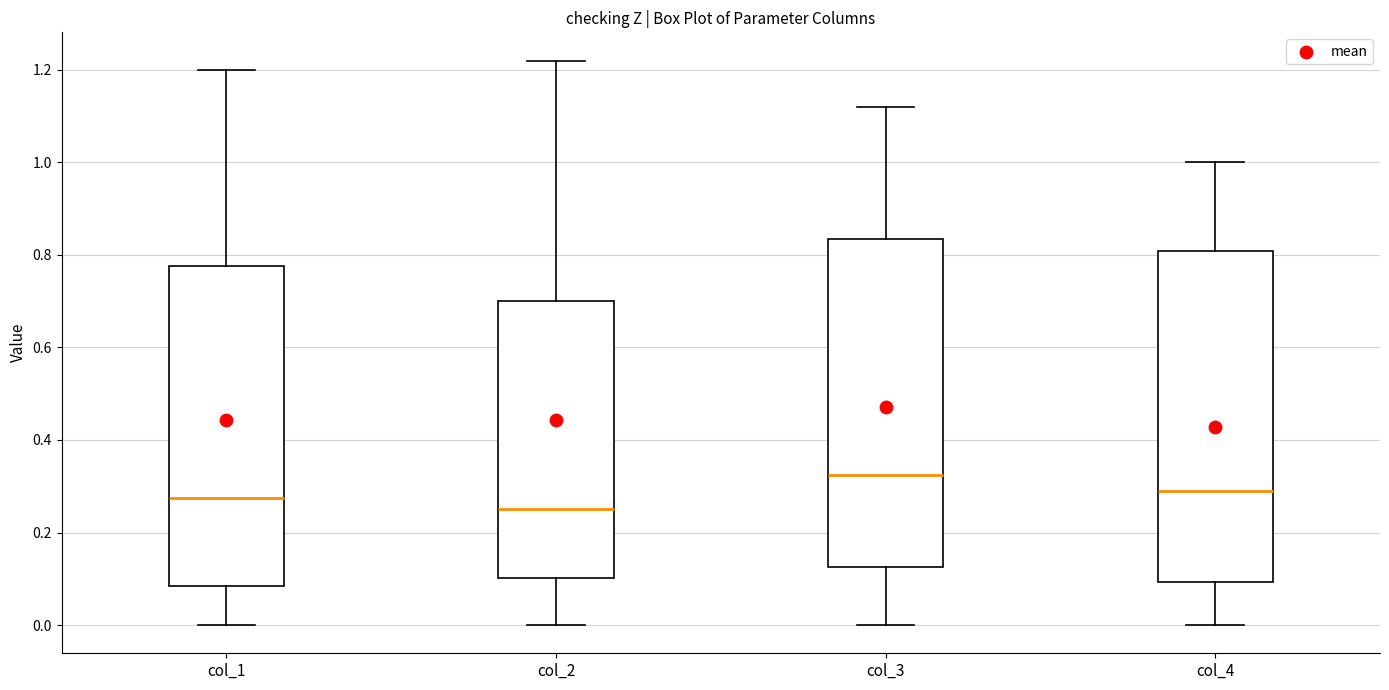

Which box's median line is the highest?

col_3